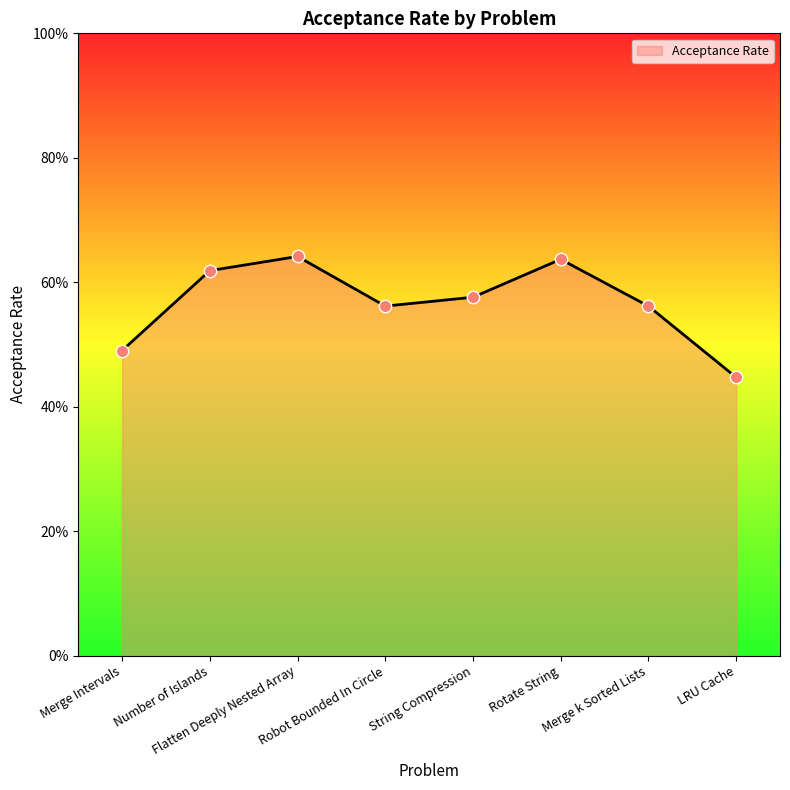

Between Flatten Deeply Nested Array and String Compression, which is larger?

Flatten Deeply Nested Array